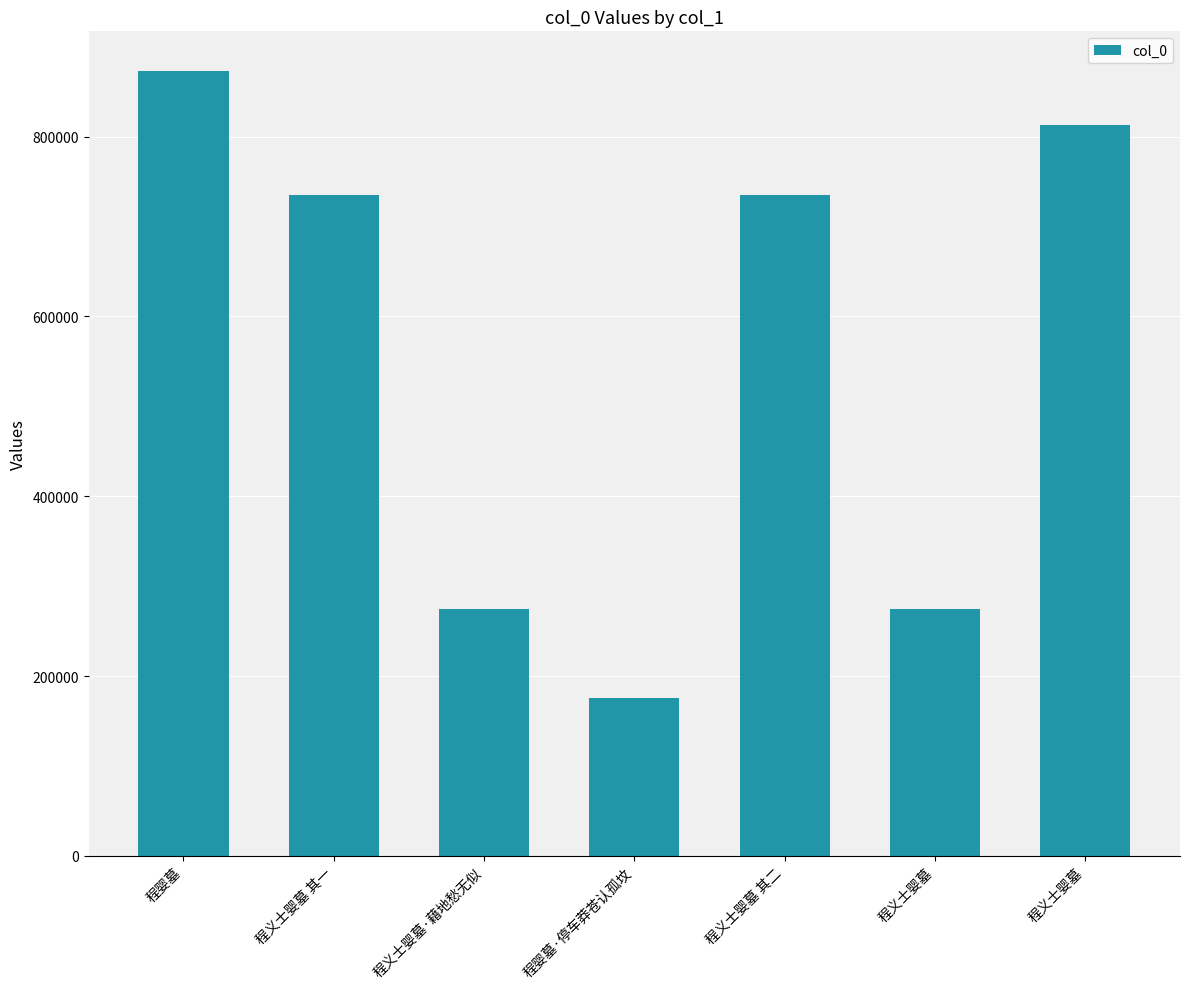

Reading left to right, what are all the values shown in this chart?

873584	735454	275009	175261	735455	275033	813331